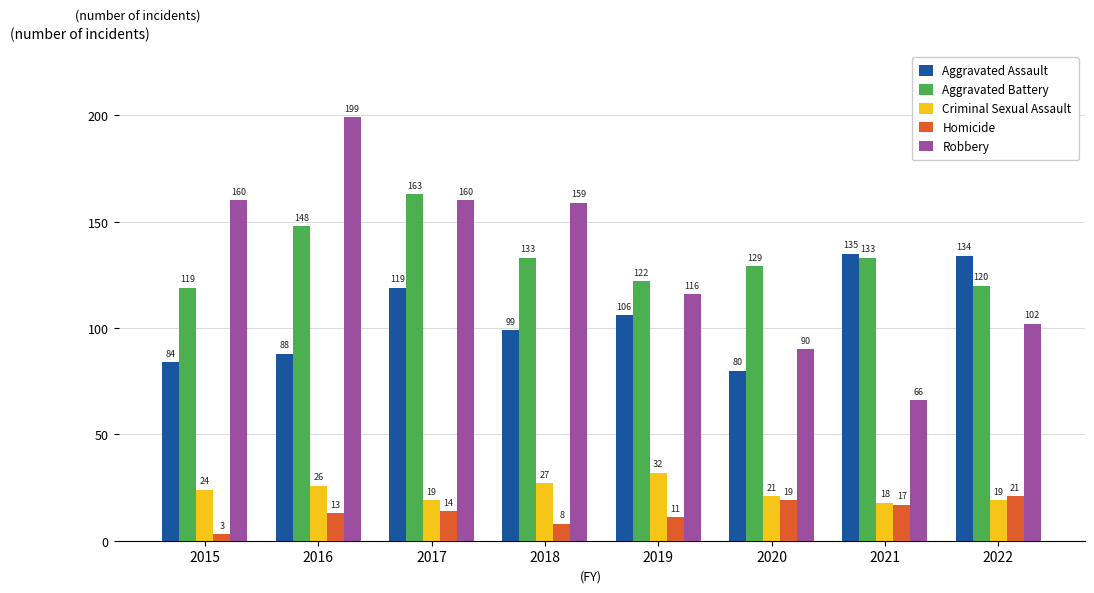

Are the bars grouped side by side (vs. stacked)?

Yes